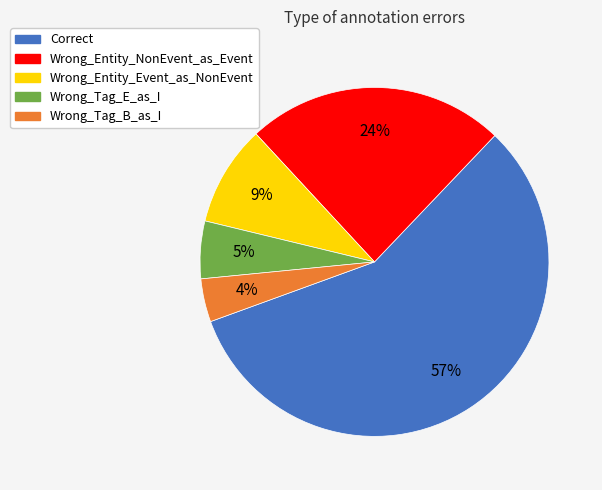

Rank the categories by value from lowest to highest.

Wrong_Tag_B_as_I, Wrong_Tag_E_as_I, Wrong_Entity_Event_as_NonEvent, Wrong_Entity_NonEvent_as_Event, Correct